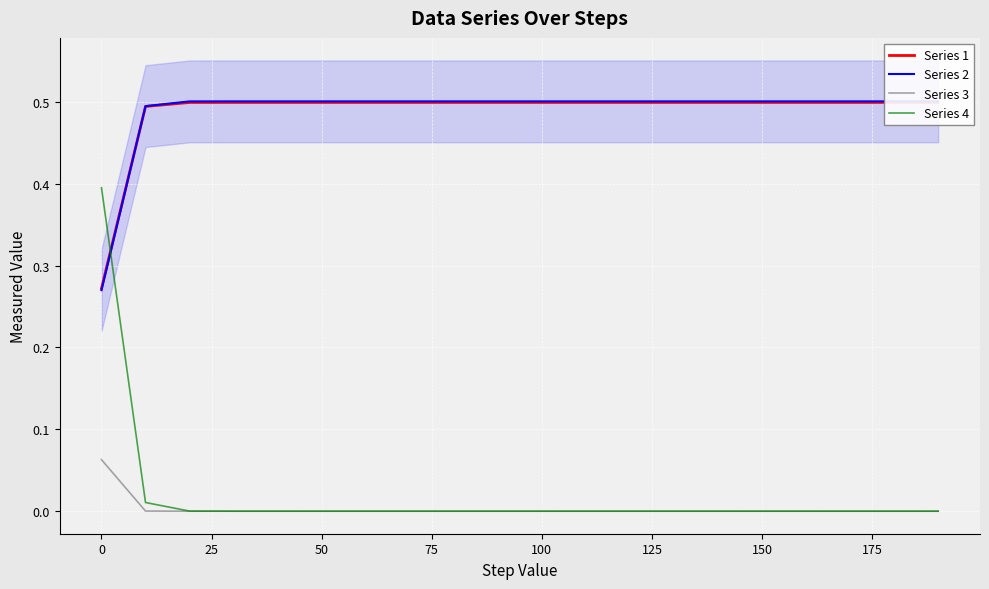

What is the maximum value for Series 4?

0.4